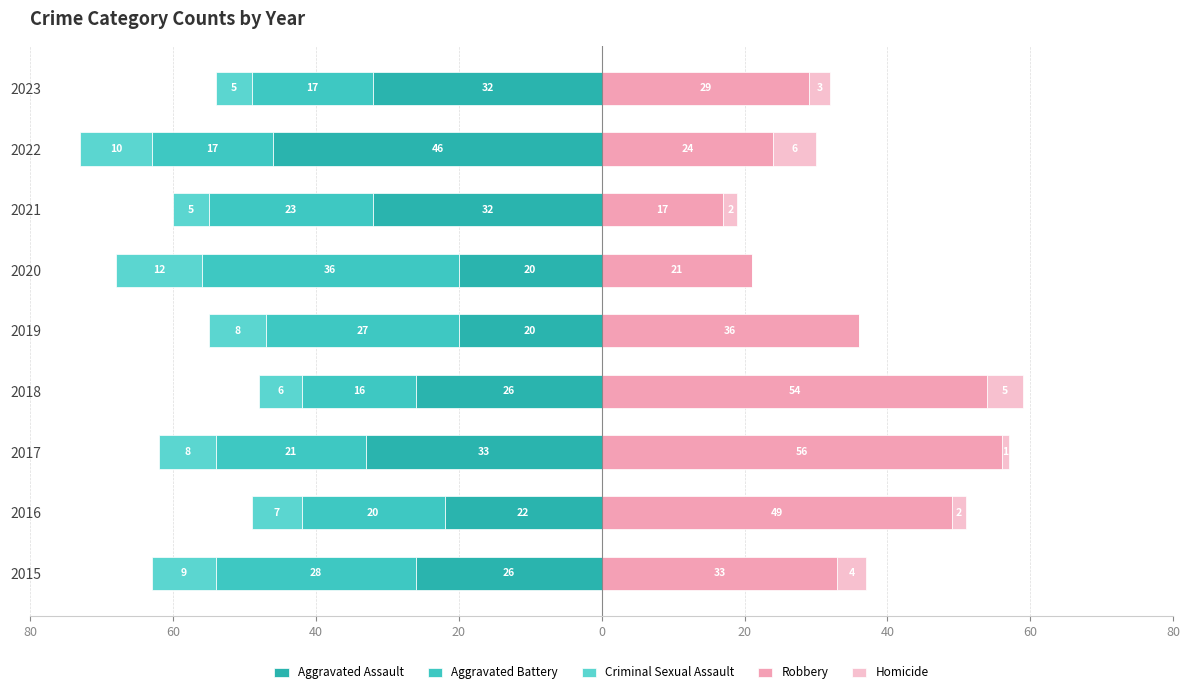

How many values in the Homicide series are below 2?

3